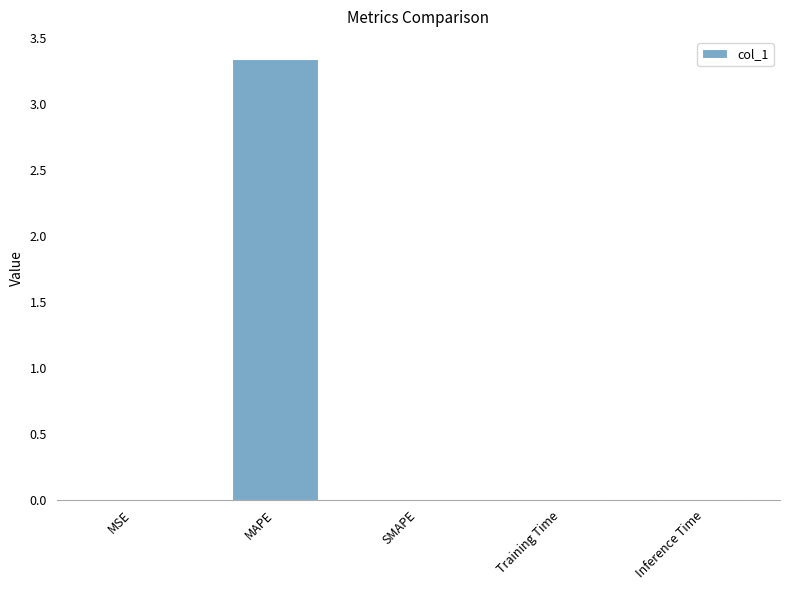

The value at SMAPE is 1.7. True or false?

False